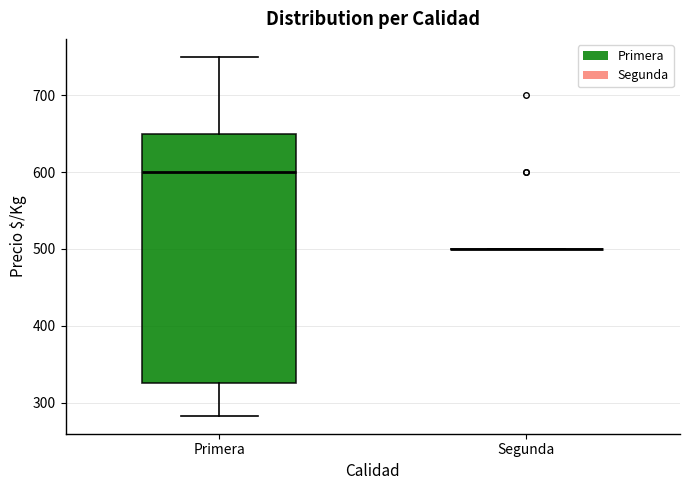

Reading left to right, transcribe this box plot: for each box, give where its median line is, the range the box spans, and where its two whiskers end, as read against the y-axis. The values are not printed on the chart, so give them approximately, as read against the axis.

Primera: median 600, box 330 to 650, whiskers 280 to 750
Segunda: box collapsed to a line at 500, whiskers 500 to 500